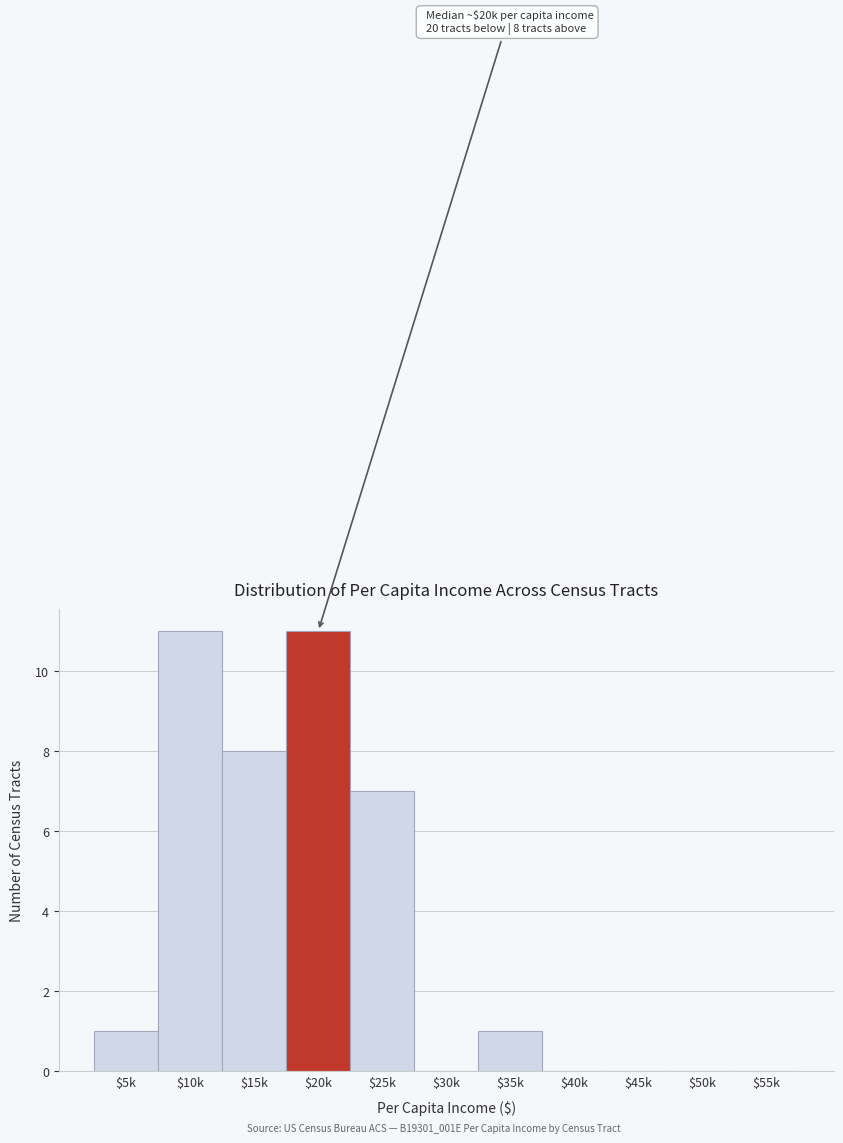

Where is the data nearest to the value 5?

$25k